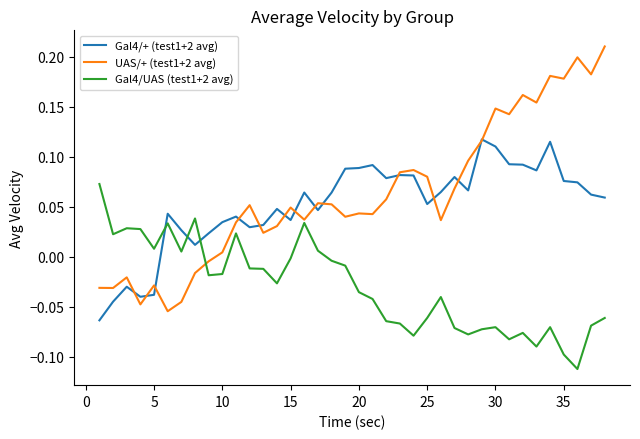

Rank the series by their maximum value, from highest to lowest.

UAS/+ (test1+2 avg), Gal4/+ (test1+2 avg), Gal4/UAS (test1+2 avg)